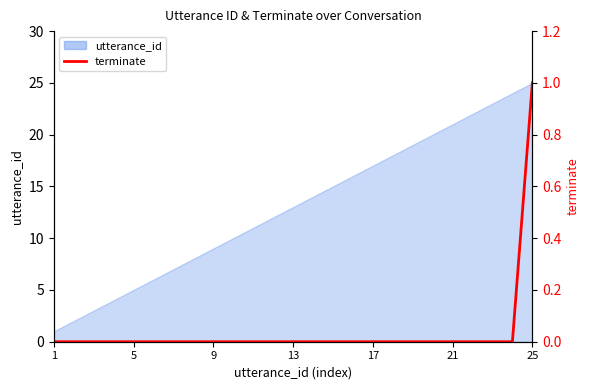

True or false: there are more than 1 points higher than both neighbors.

False